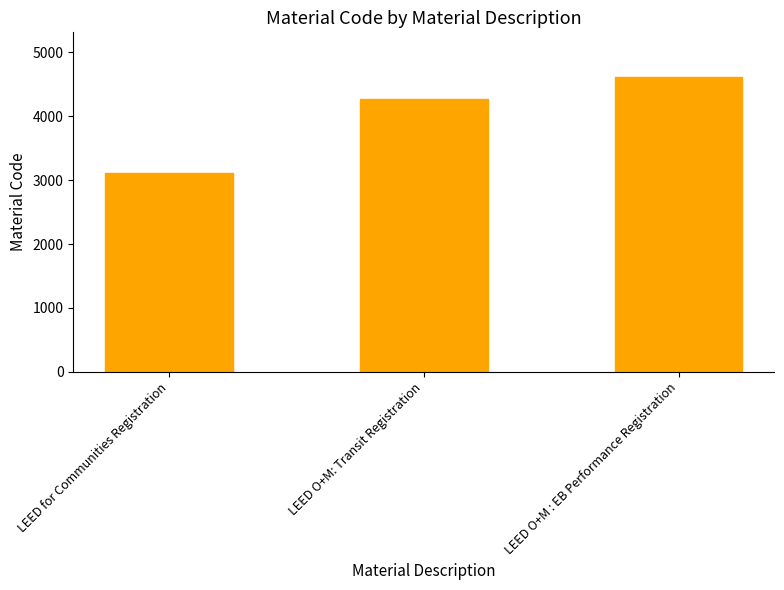

Rank the categories by value from highest to lowest.

LEED O+M : EB Performance Registration, LEED O+M: Transit Registration, LEED for Communities Registration